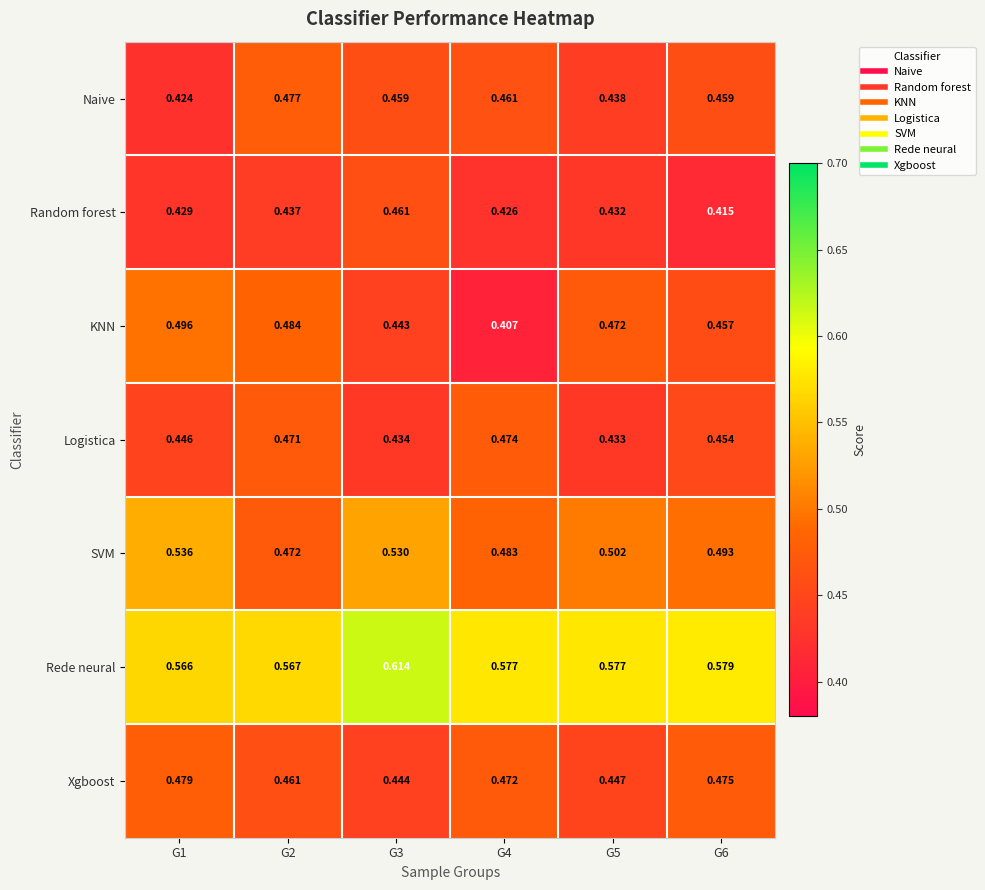

Which series has the largest total across all categories?

Rede neural